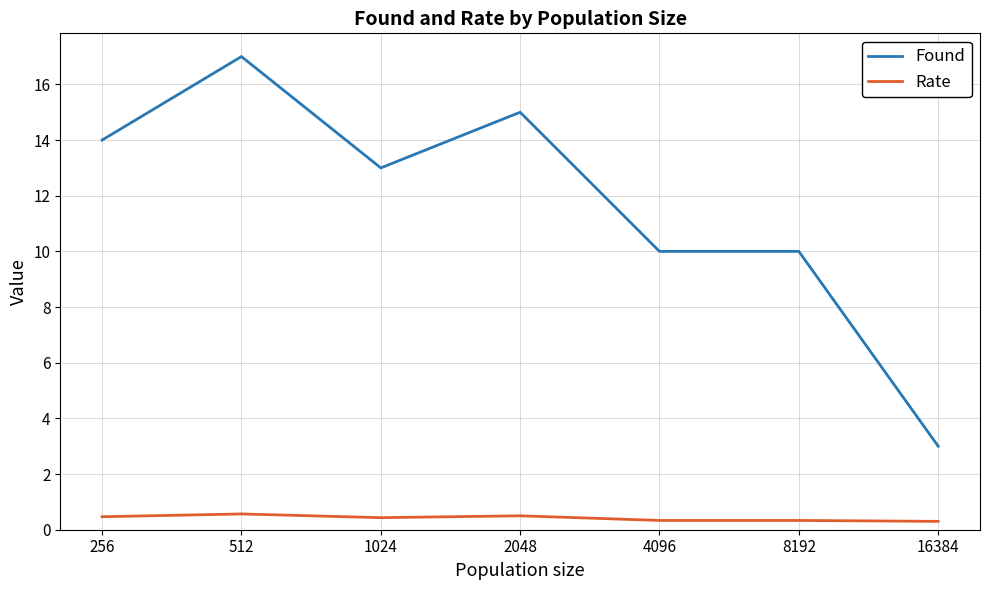

What is the difference between the maximum and second lowest values in the Found series?

7.0